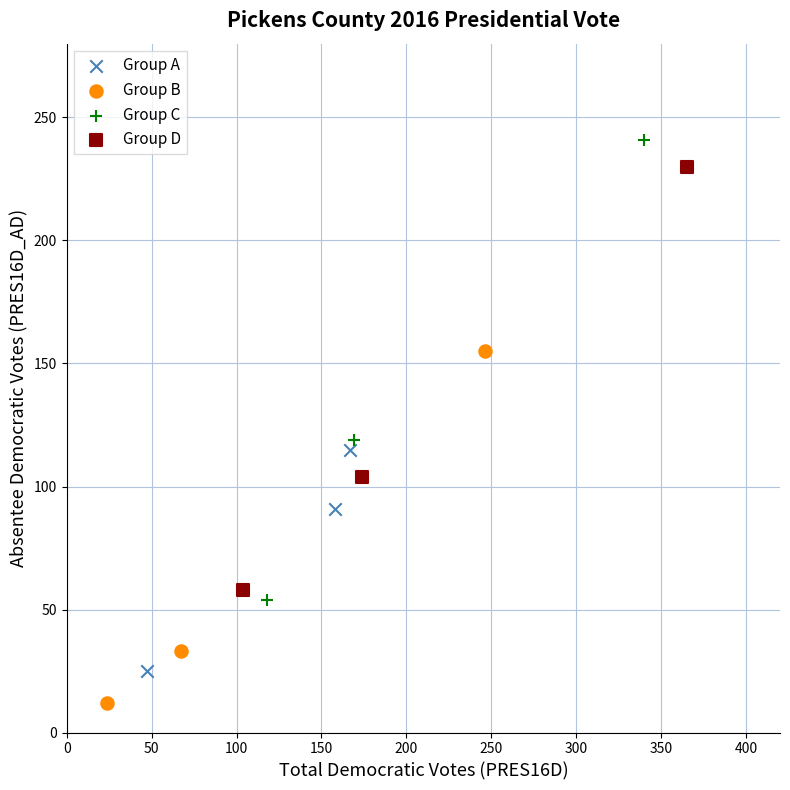

Which series has the largest Y range (max minus min)?

Group C